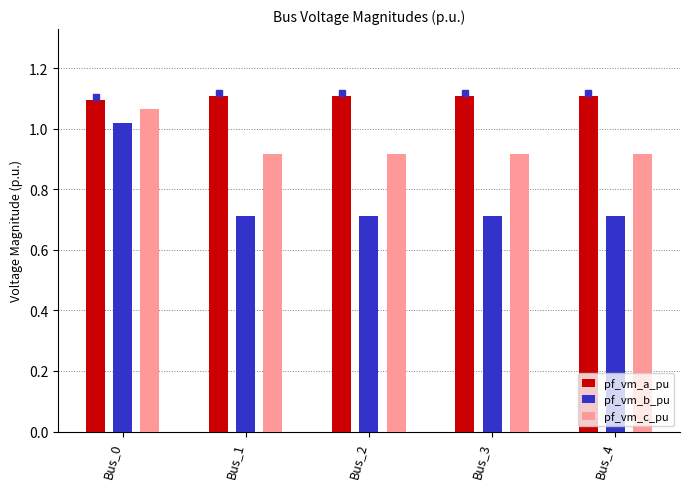

How many pf_vm_a_pu values are between 1 and 2?

5